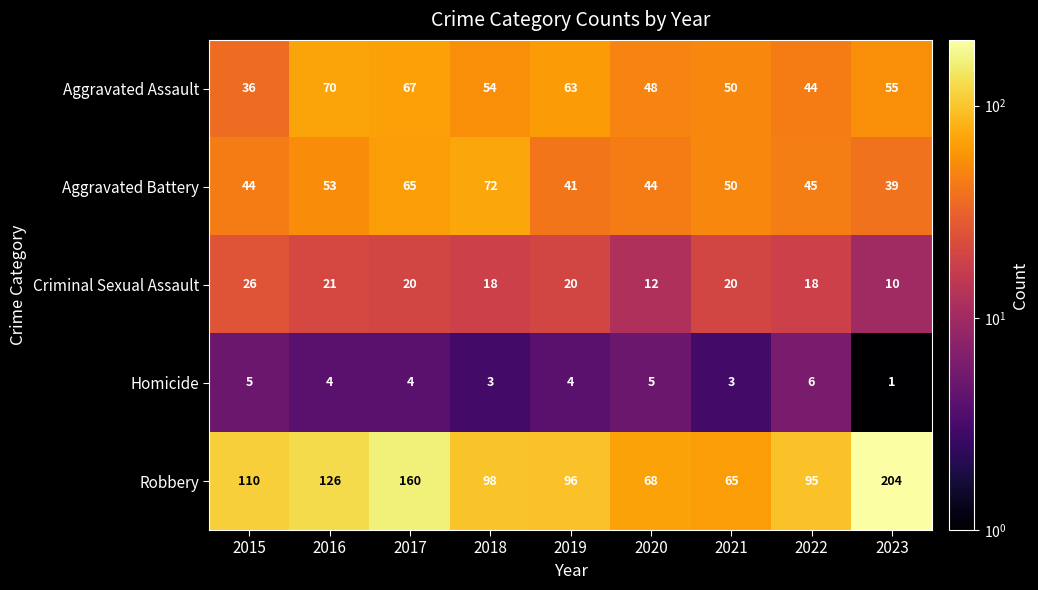

What is the difference between the highest and lowest values at 2019?

92